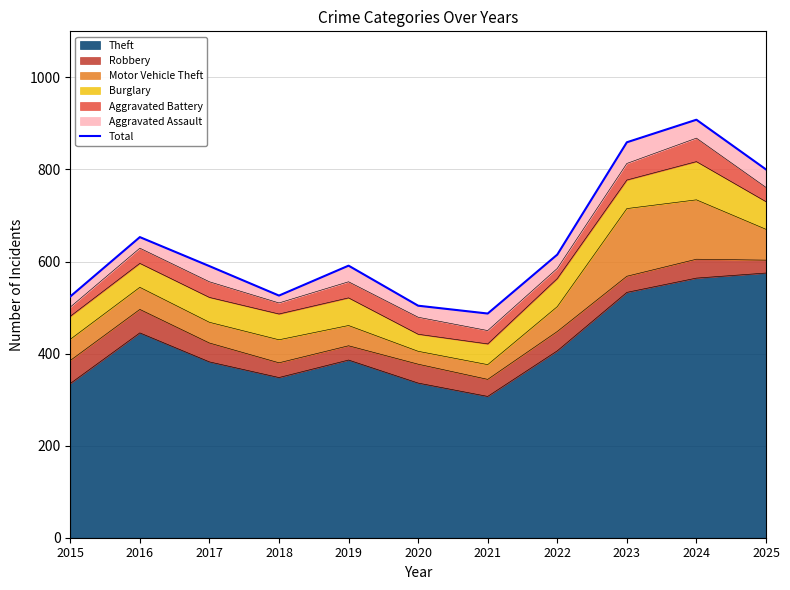

How many lines are shown in the chart?

1